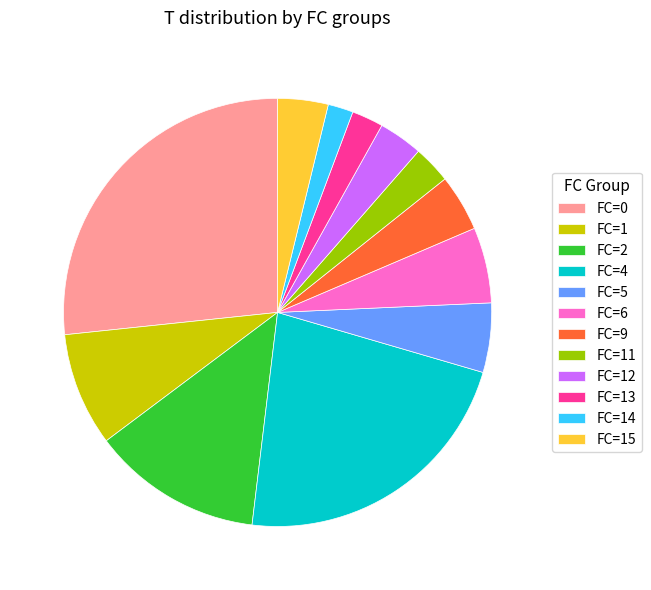

The FC=5 slice represents 16% of the pie. True or false?

False